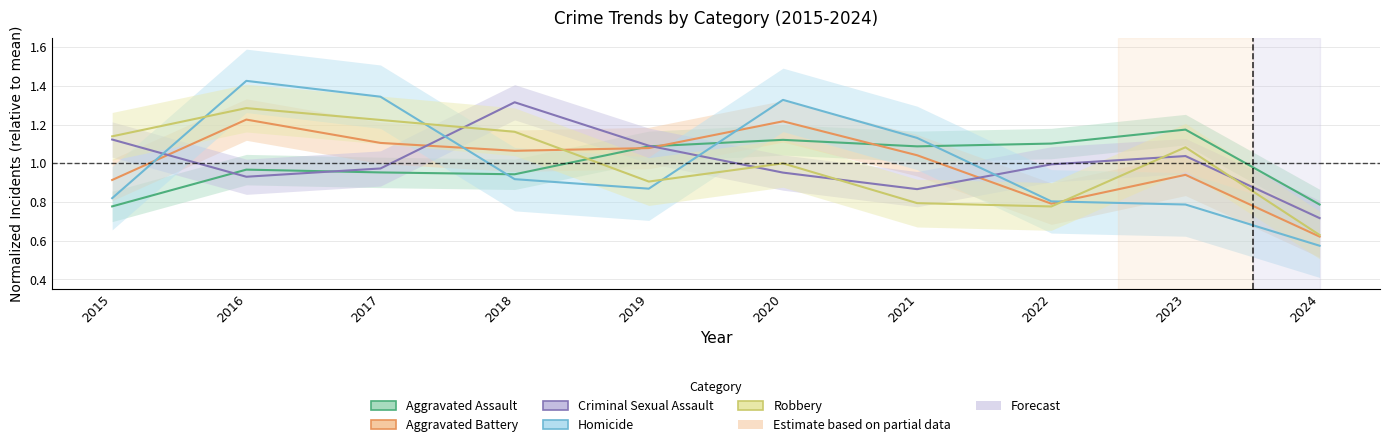

What is the sum of the Robbery values at 2020 and 2015?

2.1